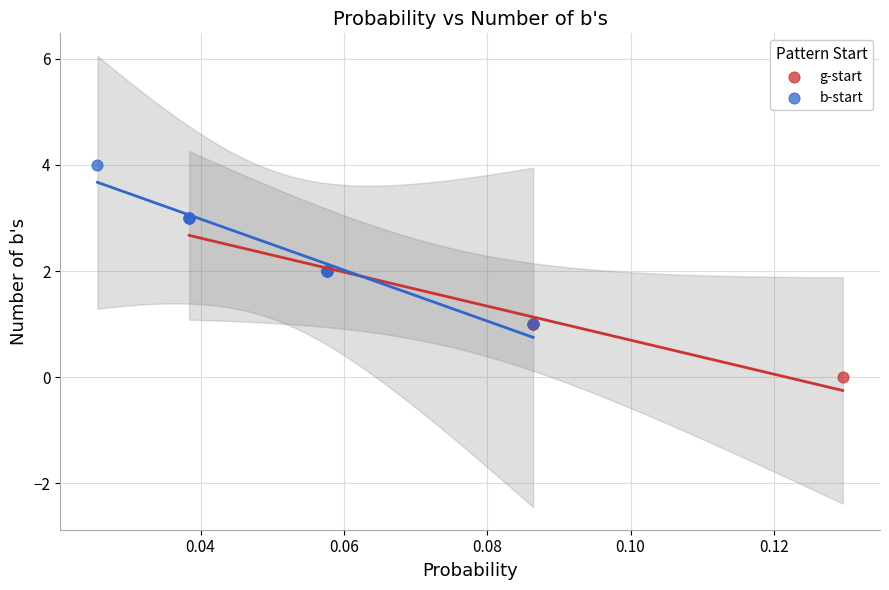

Which series contains the lowest Y value?

g-start